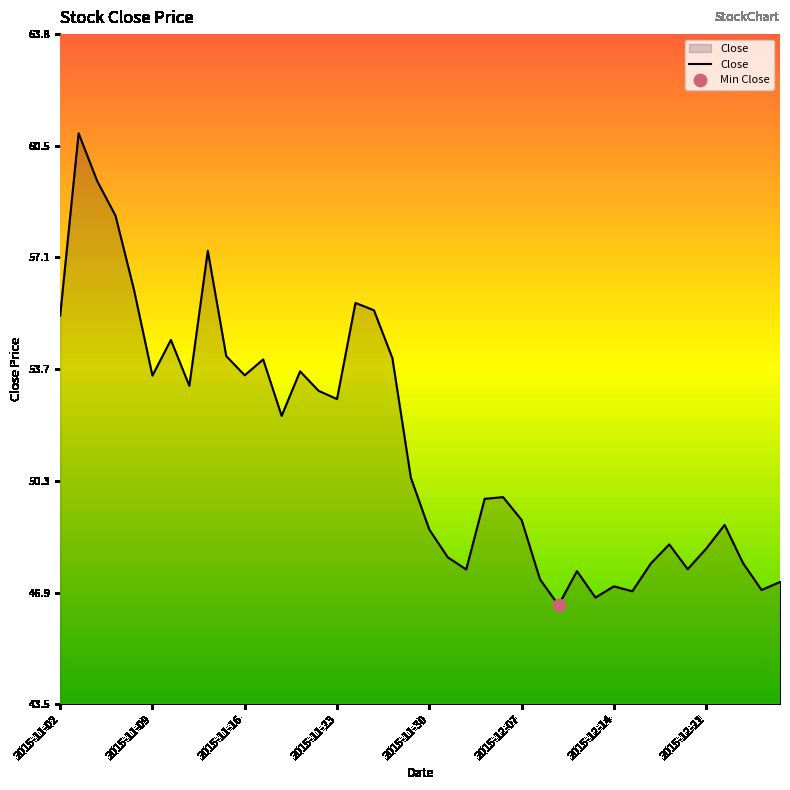

What is the difference between the maximum and minimum values?

14.3